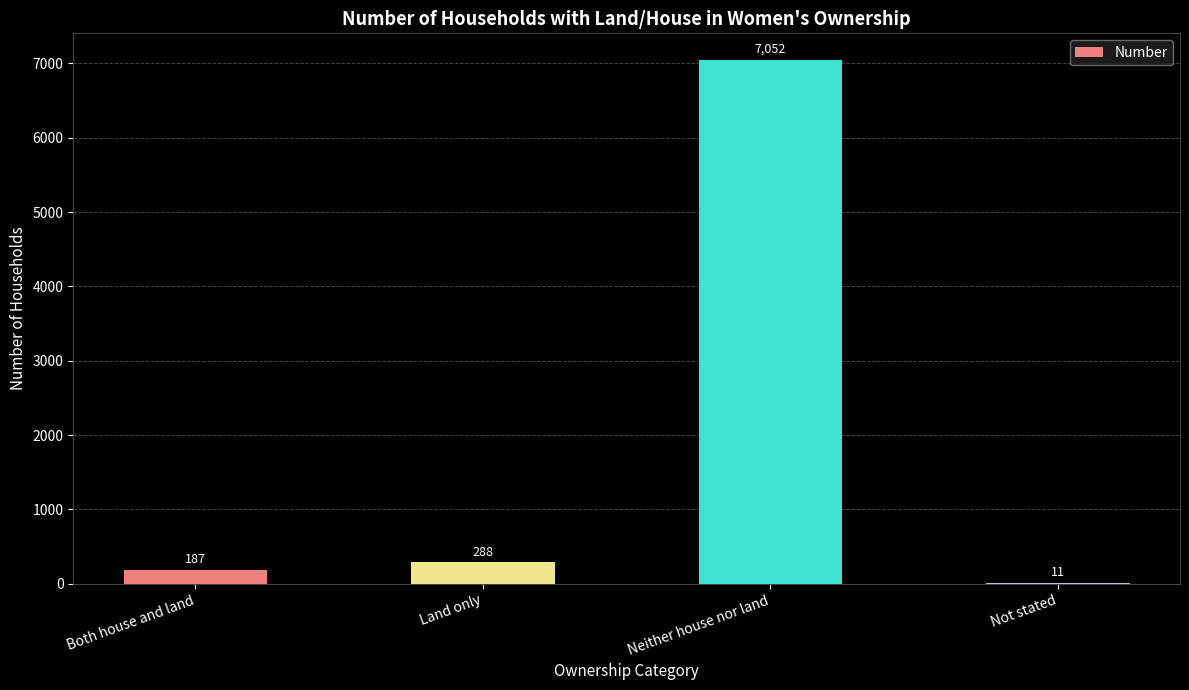

The value at Not stated is 11. True or false?

True